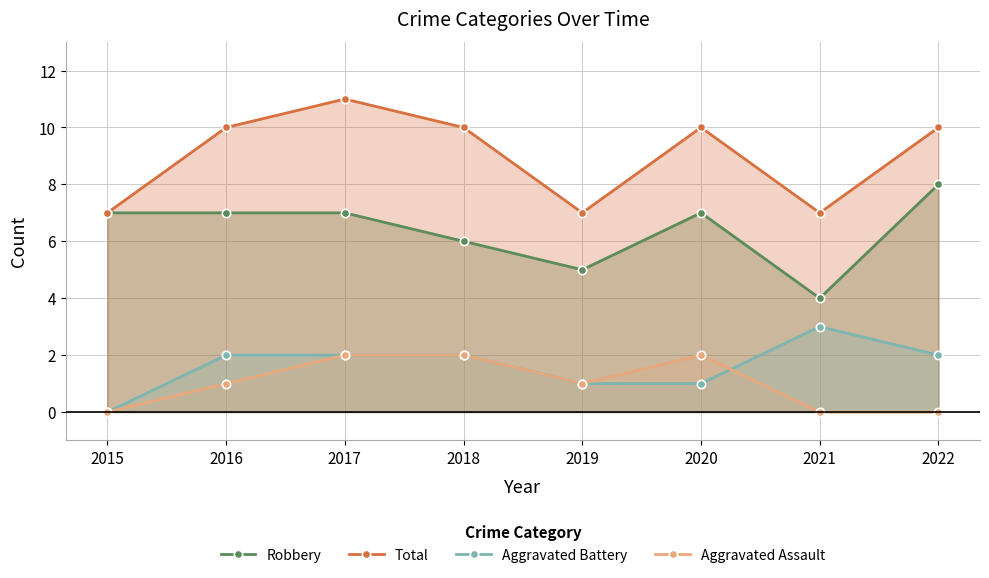

Is the value of Total at 2016 greater than the value of Aggravated Battery at 2022?

Yes